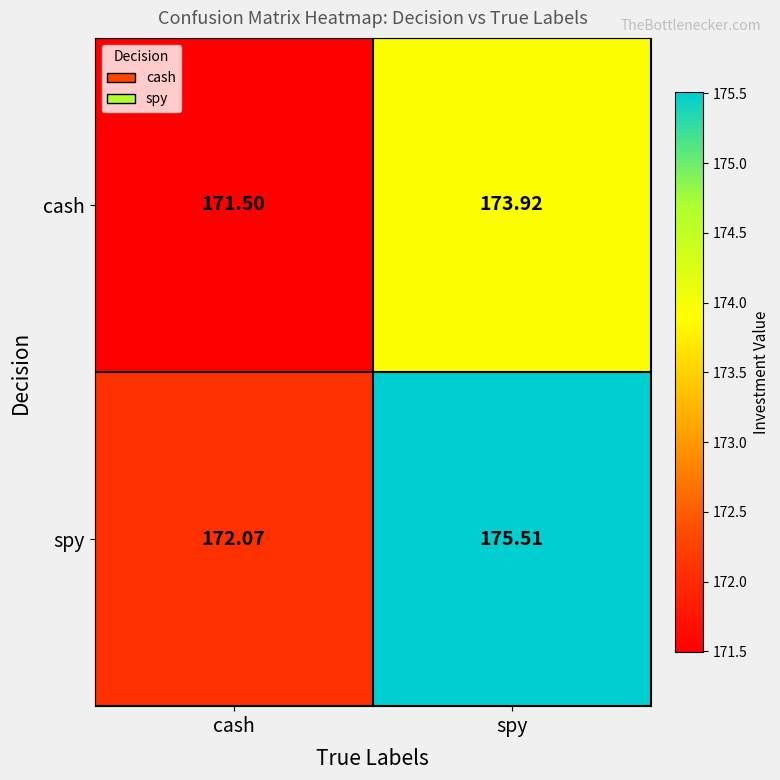

At which category is the sum across all series the highest?

spy